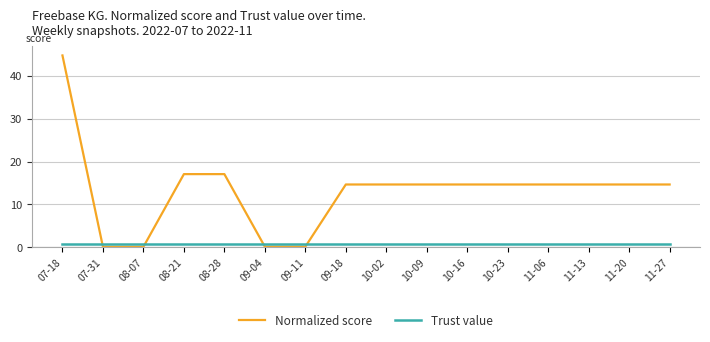

Where does the Normalized score series first go above 14?

07-18